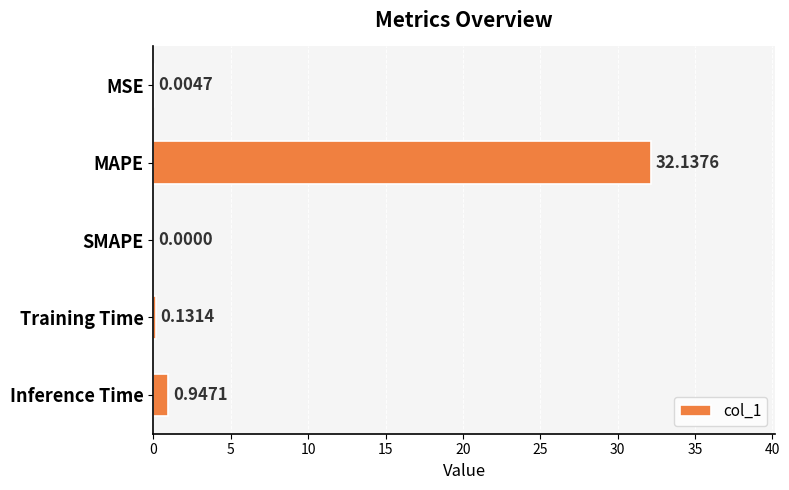

What is the sum of the values at Inference Time and Training Time?

1.1